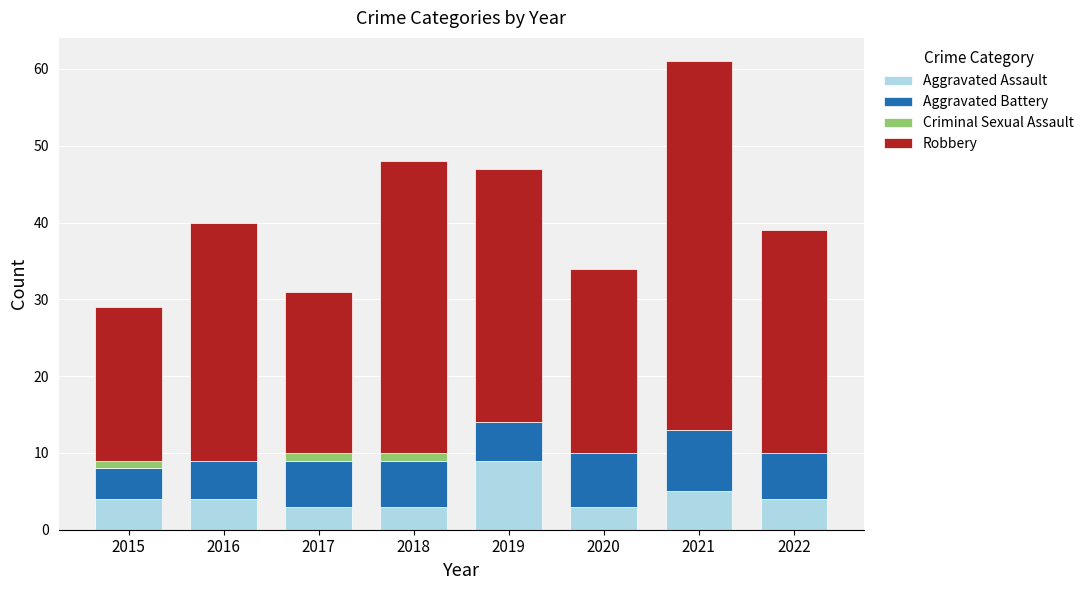

What is the highest value of the Aggravated Assault series?

9